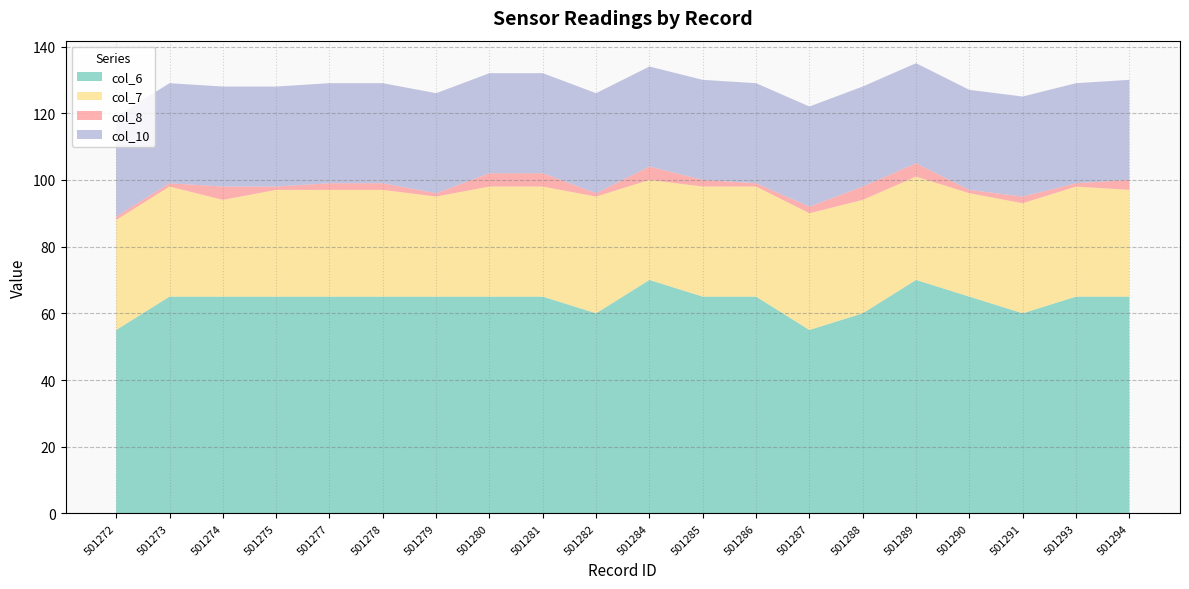

Reading left to right, extract all data points from this chart.

col_6: 501272=55	501273=65	501274=65	501275=65	501277=65	501278=65	501279=65	501280=65	501281=65	501282=60	501284=70	501285=65	501286=65	501287=55	501288=60	501289=70	501290=65	501291=60	501293=65	501294=65
col_7: 501272=33	501273=33	501274=29	501275=32	501277=32	501278=32	501279=30	501280=33	501281=33	501282=35	501284=30	501285=33	501286=33	501287=35	501288=34	501289=31	501290=31	501291=33	501293=33	501294=32
col_8: 501272=1	501273=1	501274=4	501275=1	501277=2	501278=2	501279=1	501280=4	501281=4	501282=1	501284=4	501285=2	501286=1	501287=2	501288=4	501289=4	501290=1	501291=2	501293=1	501294=3
col_10: 501272=30	501273=30	501274=30	501275=30	501277=30	501278=30	501279=30	501280=30	501281=30	501282=30	501284=30	501285=30	501286=30	501287=30	501288=30	501289=30	501290=30	501291=30	501293=30	501294=30